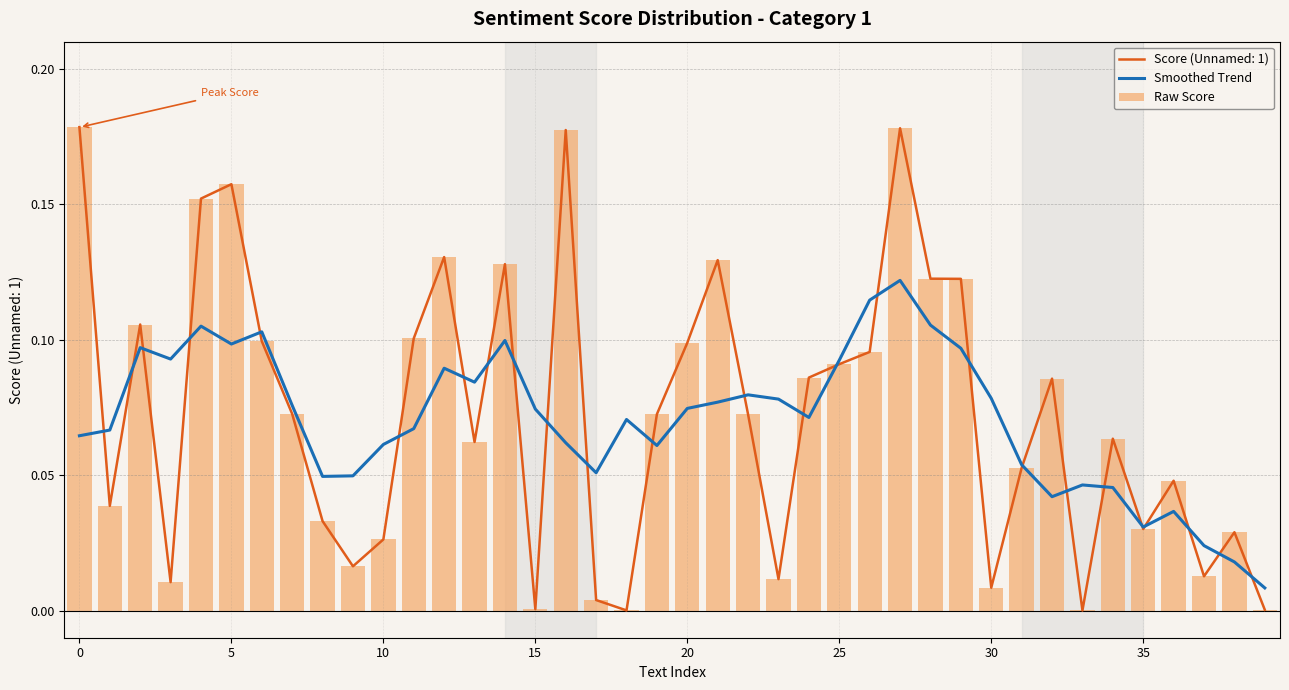

What is the total value across all series at 36?

0.1